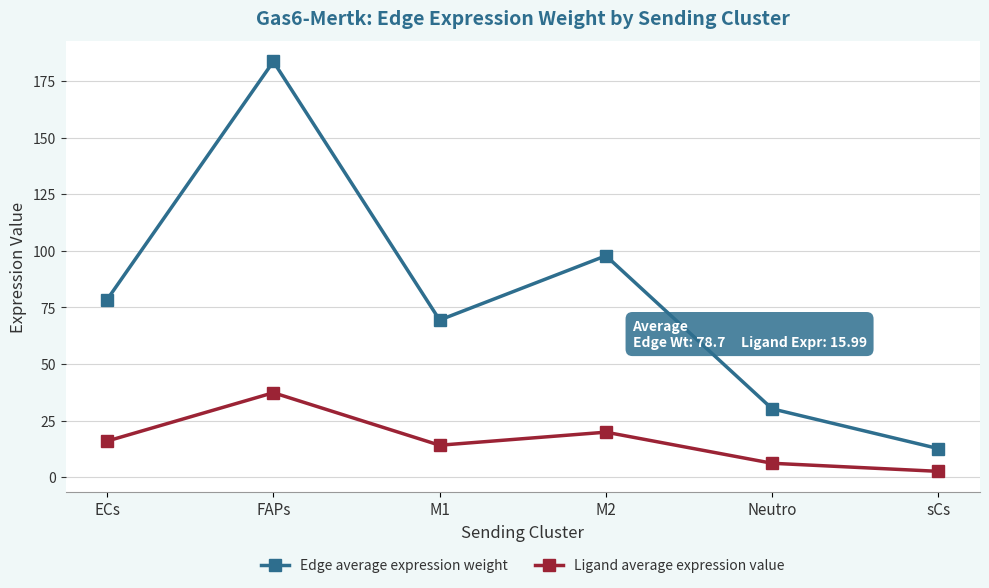

What is the average value of the Ligand average expression value series?

16.0